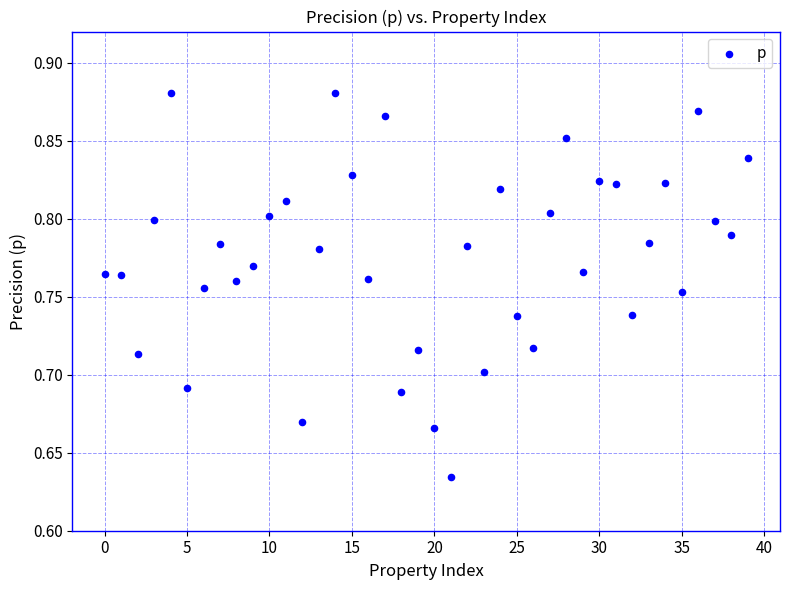

How many points are shown in the scatter plot?

40